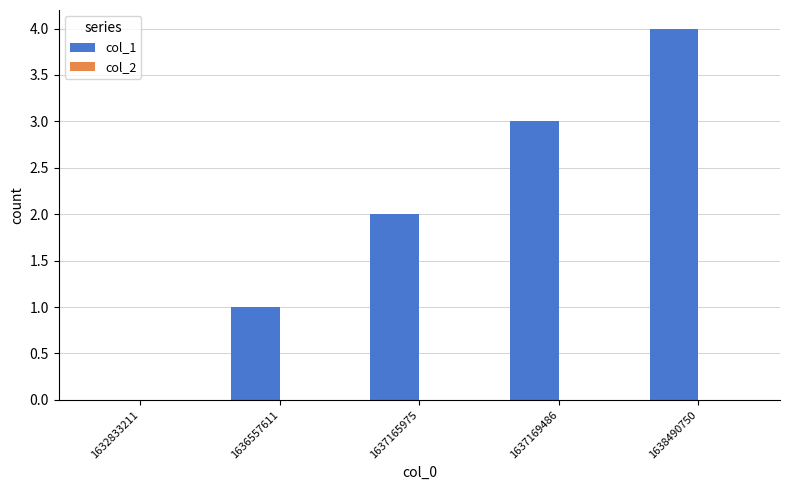

Which has a higher value, 1638490750 or 1632833211?

1638490750